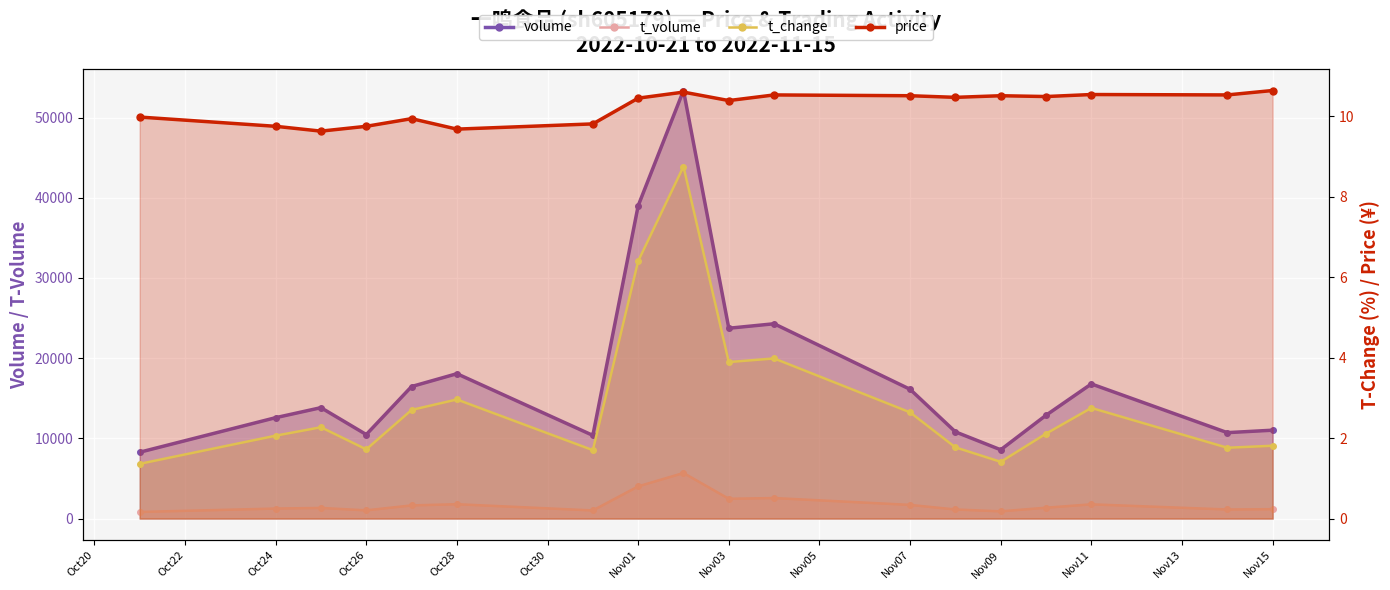

True or false: price and t_volume cross at least once.

False